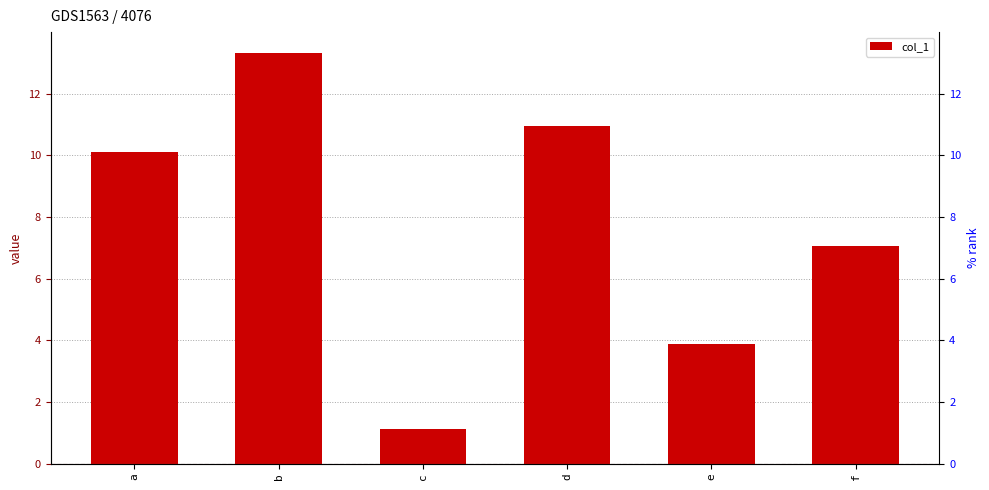

Which label corresponds to the largest value in the chart?

b